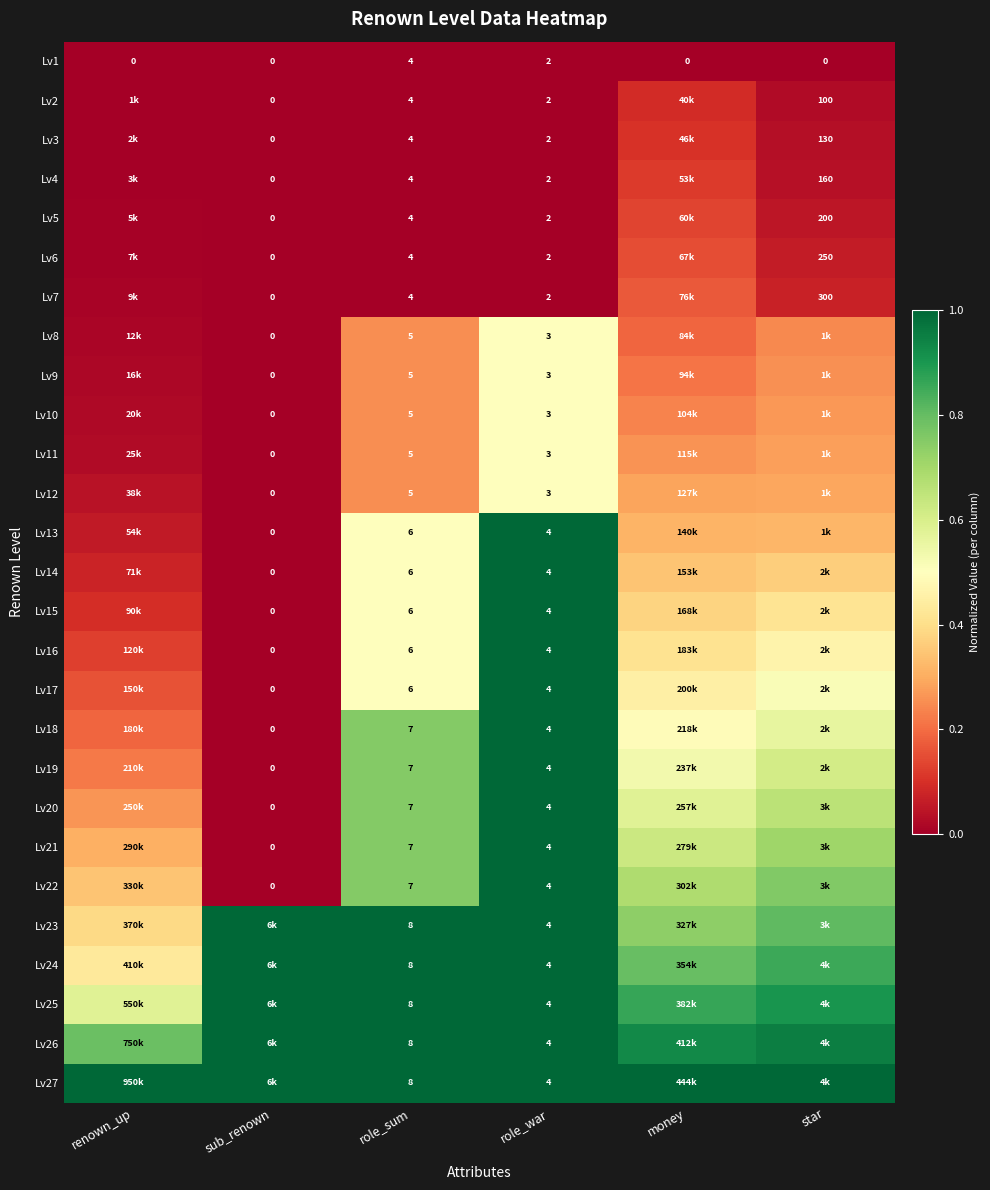

Is the value of Lv22 at role_sum greater than the value of Lv16 at sub_renown?

Yes